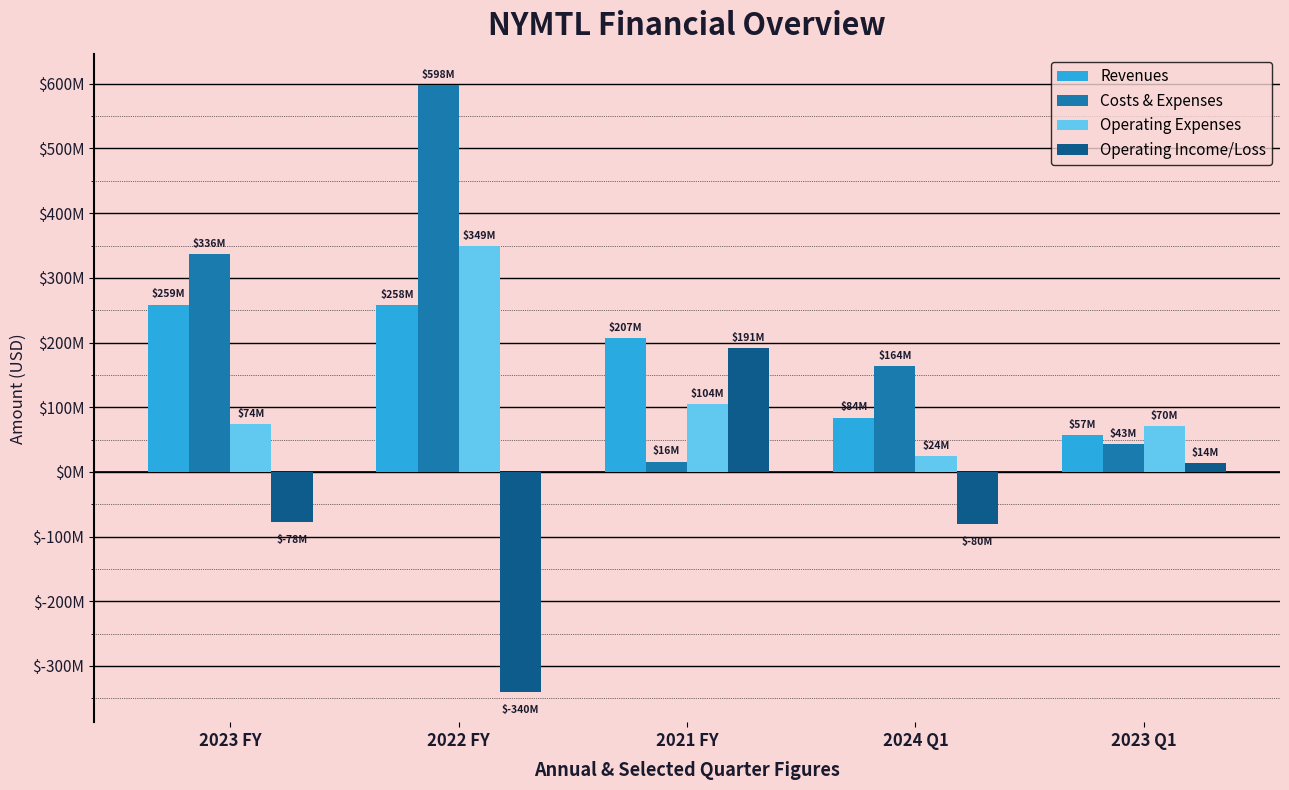

What are all the series names shown in the legend?

Revenues, Costs & Expenses, Operating Expenses, Operating Income/Loss